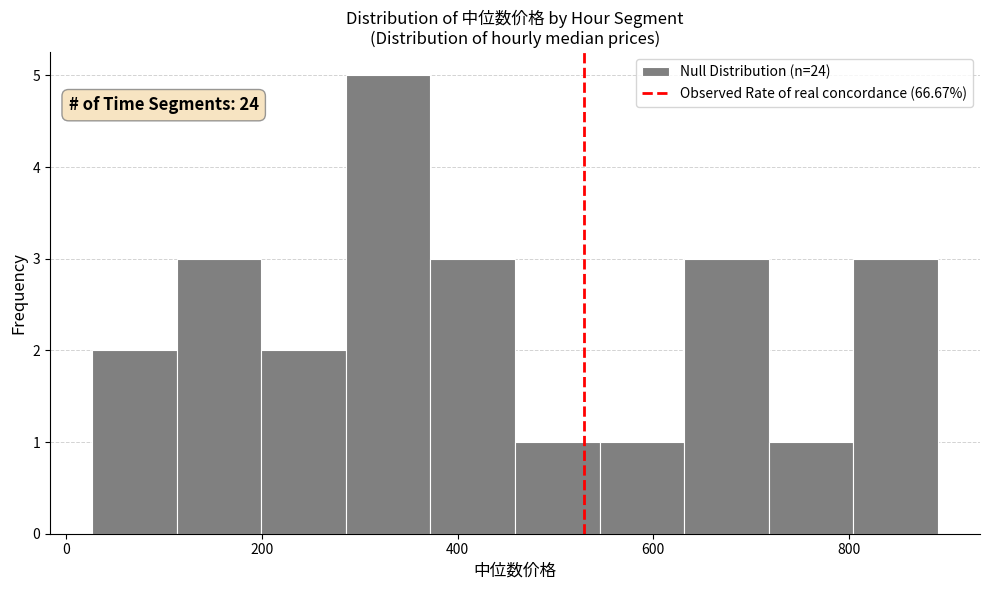

Which range on the x-axis has the tallest bar?

280 to 380